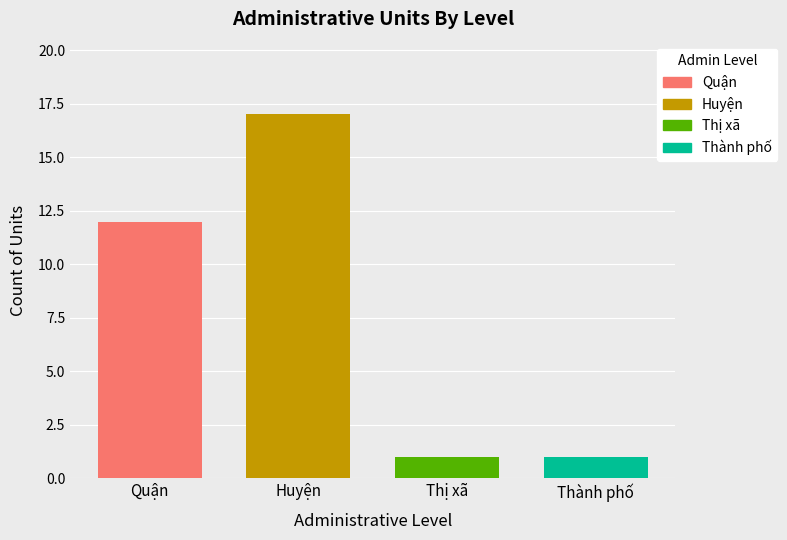

What is the highest value of the Huyện series?

17